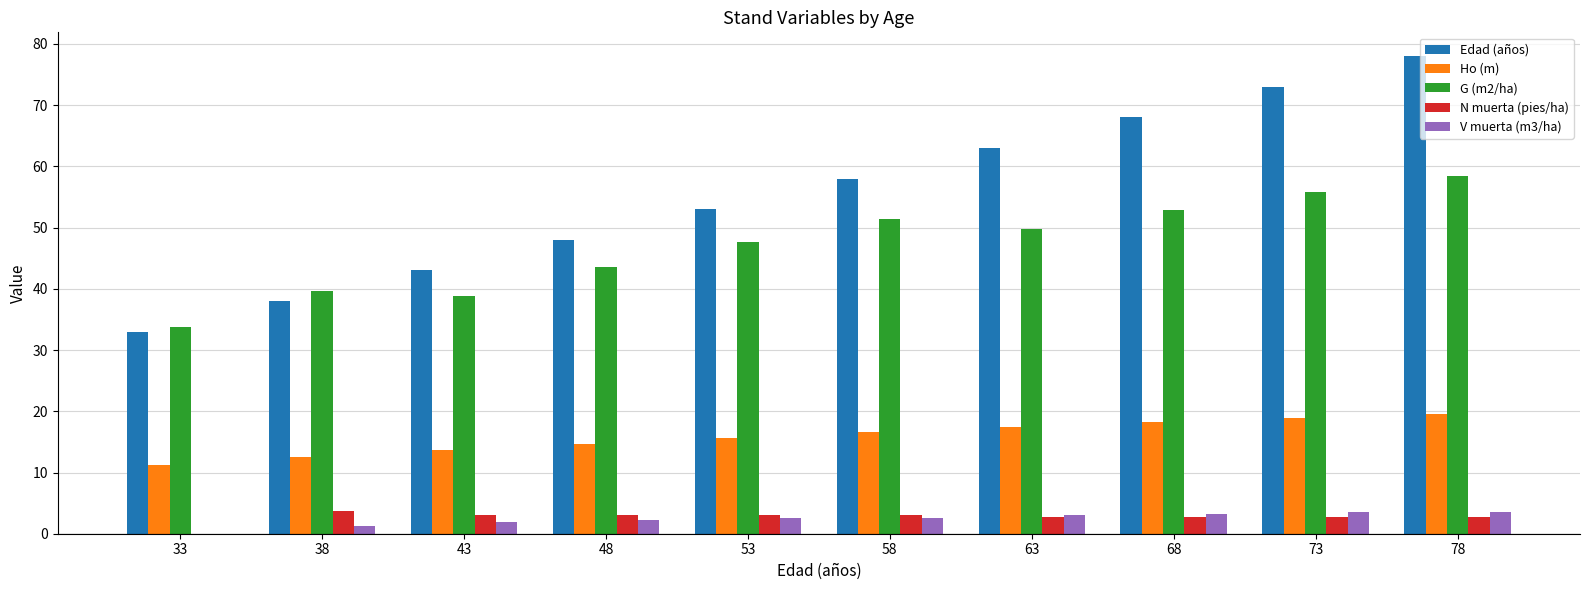

Count the number of categories in the chart.

10